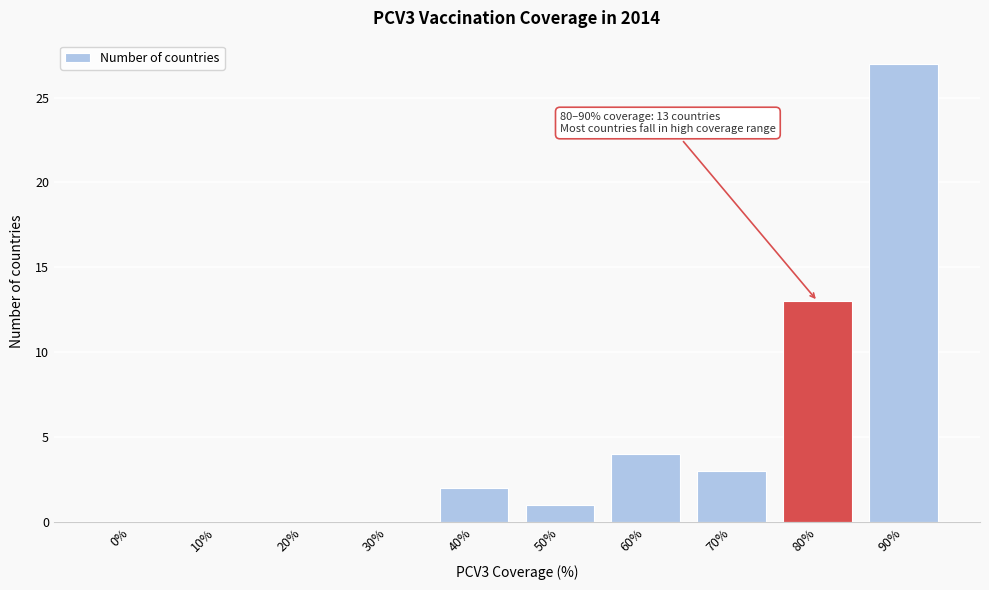

Reading right to left, list all the values displayed in this chart.

90%=27	80%=13	70%=3	60%=4	50%=1	40%=2	30%=0	20%=0	10%=0	0%=0